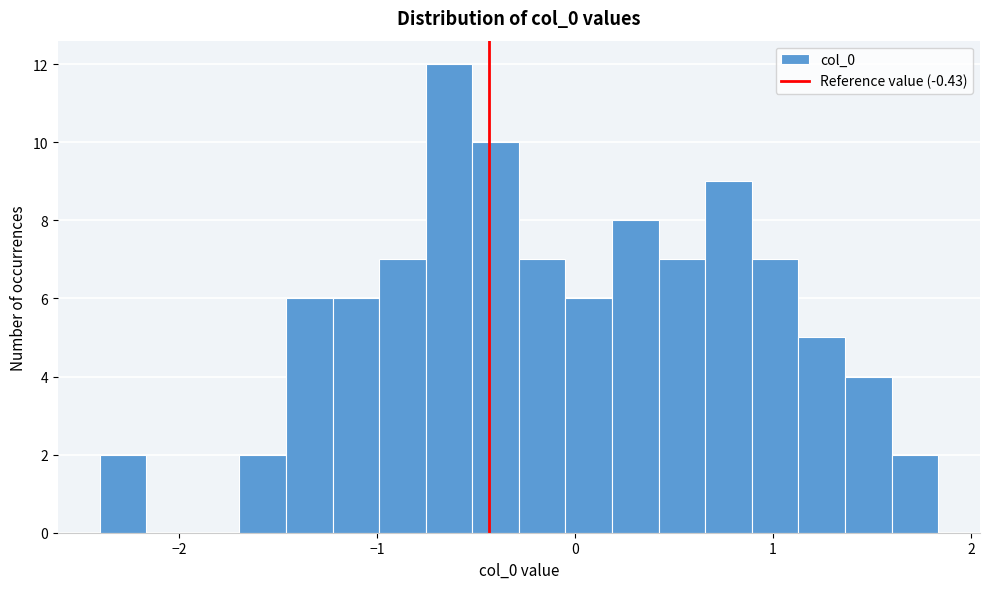

Read against the x-axis, roughly where is the centre of the tallest bar?

-0.6